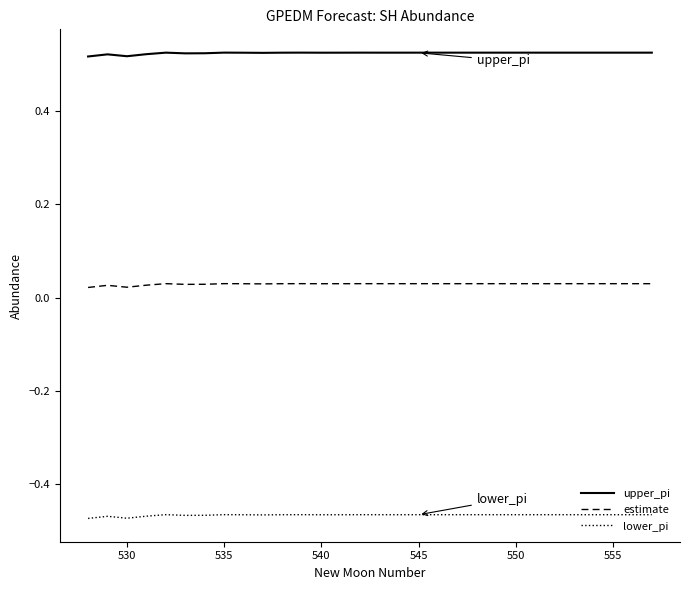

Which series has the largest total across all categories?

upper_pi